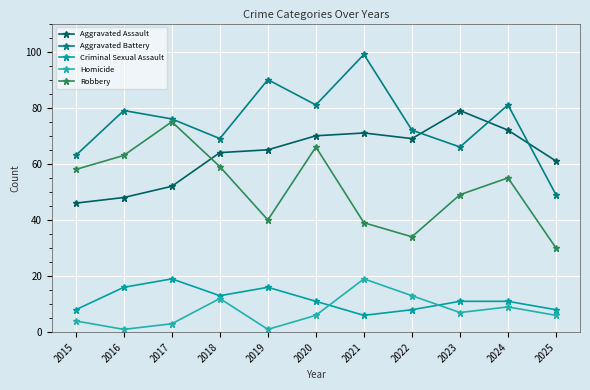

Reading right to left, what are all the values shown in this chart?

Aggravated Assault: 2025=61	2024=72	2023=79	2022=69	2021=71	2020=70	2019=65	2018=64	2017=52	2016=48	2015=46
Aggravated Battery: 2025=49	2024=81	2023=66	2022=72	2021=99	2020=81	2019=90	2018=69	2017=76	2016=79	2015=63
Criminal Sexual Assault: 2025=8	2024=11	2023=11	2022=8	2021=6	2020=11	2019=16	2018=13	2017=19	2016=16	2015=8
Homicide: 2025=6	2024=9	2023=7	2022=13	2021=19	2020=6	2019=1	2018=12	2017=3	2016=1	2015=4
Robbery: 2025=30	2024=55	2023=49	2022=34	2021=39	2020=66	2019=40	2018=59	2017=75	2016=63	2015=58